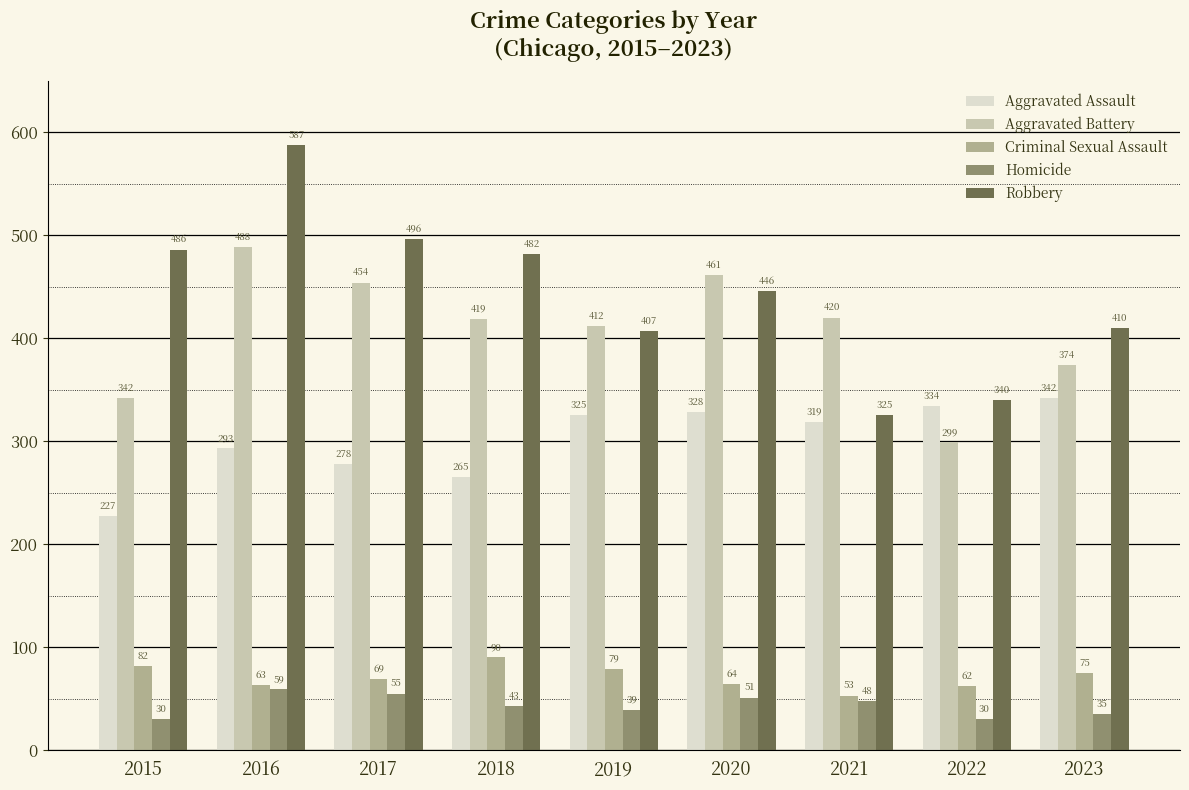

Where does the Aggravated Assault series first go above 319?

2019